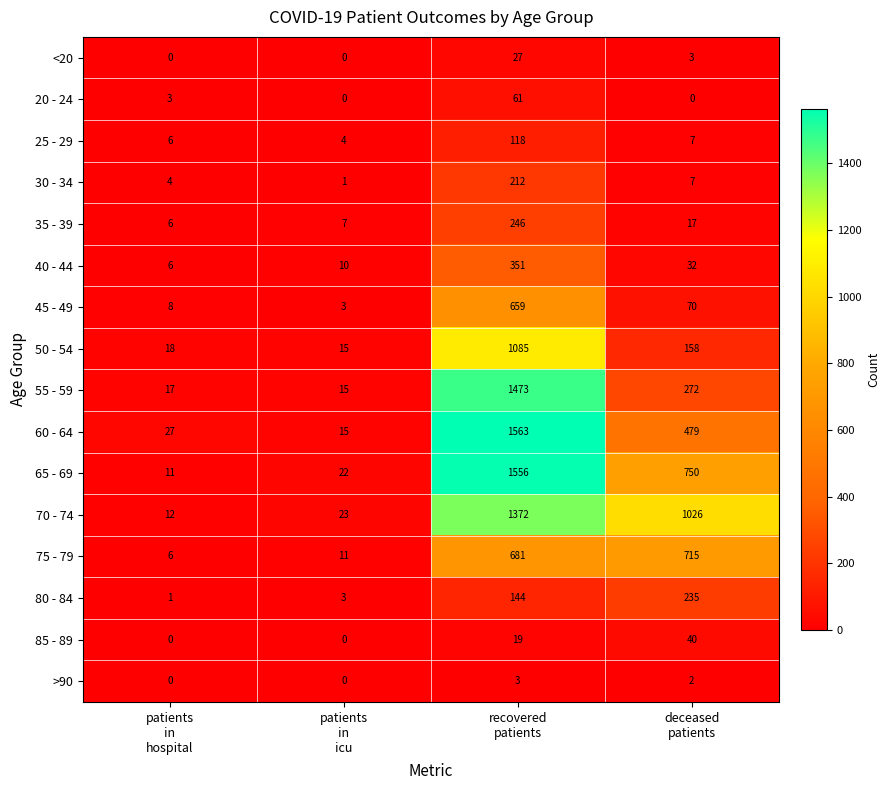

What is the maximum value for 35 - 39?

246